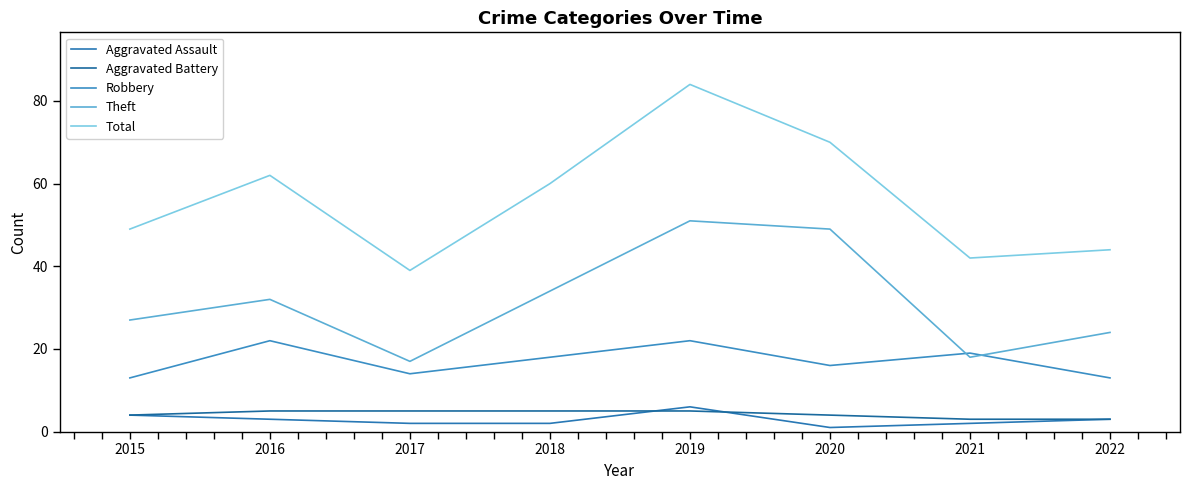

Which category has the highest value in the Robbery series?

2016